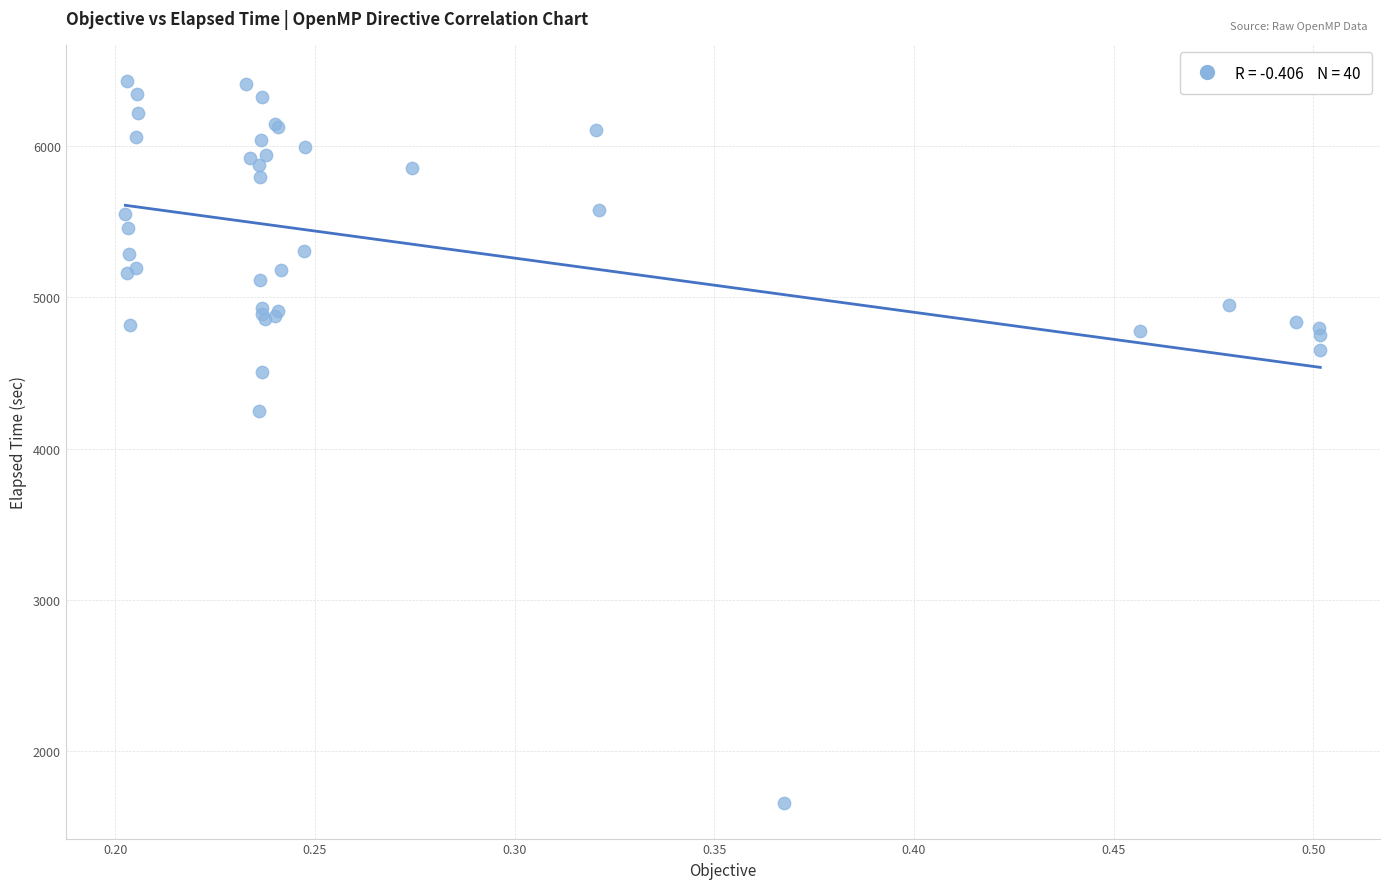

What Y value in the scatter plot is closest to 4045?

4246.3